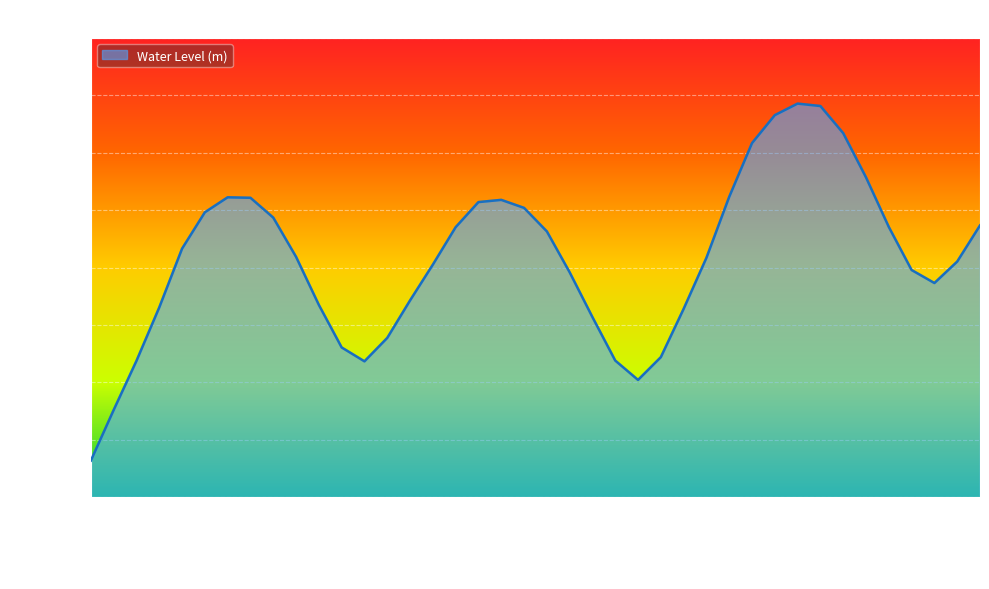

Rank the categories by value from lowest to highest.

2024-06-04 06:00, 2024-06-04 07:00, 2024-06-05 06:00, 2024-06-04 18:00, 2024-06-04 08:00, 2024-06-05 05:00, 2024-06-05 07:00, 2024-06-04 17:00, 2024-06-04 19:00, 2024-06-05 04:00, 2024-06-05 08:00, 2024-06-04 09:00, 2024-06-04 16:00, 2024-06-04 20:00, 2024-06-05 19:00, 2024-06-05 03:00, 2024-06-05 18:00, 2024-06-04 21:00, 2024-06-05 20:00, 2024-06-05 09:00, 2024-06-04 15:00, 2024-06-04 10:00, 2024-06-05 02:00, 2024-06-04 22:00, 2024-06-05 17:00, 2024-06-05 21:00, 2024-06-04 14:00, 2024-06-04 11:00, 2024-06-05 01:00, 2024-06-04 23:00, 2024-06-05 00:00, 2024-06-04 13:00, 2024-06-04 12:00, 2024-06-05 10:00, 2024-06-05 16:00, 2024-06-05 11:00, 2024-06-05 15:00, 2024-06-05 12:00, 2024-06-05 14:00, 2024-06-05 13:00